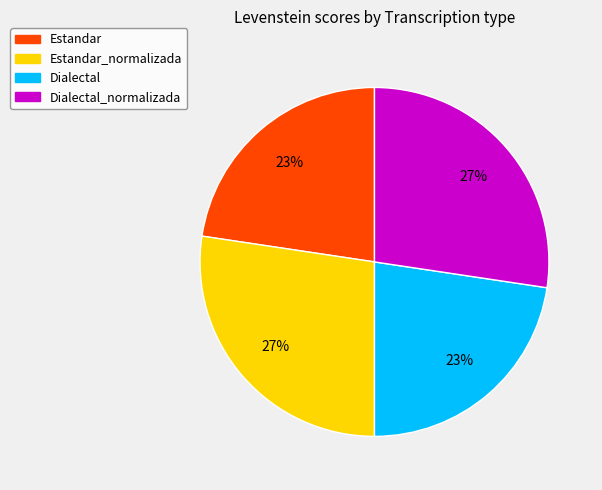

Which has a higher value, Estandar or Estandar_normalizada?

Estandar_normalizada